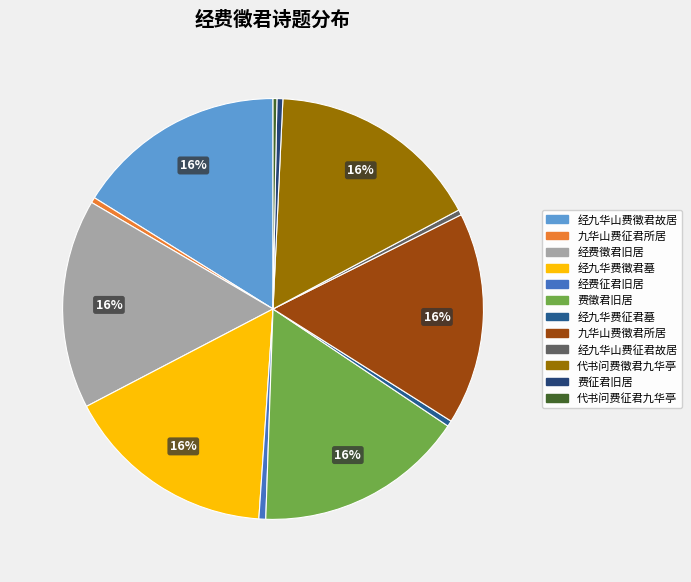

Is it true that 经九华费徵君墓 is 16% of the pie?

True